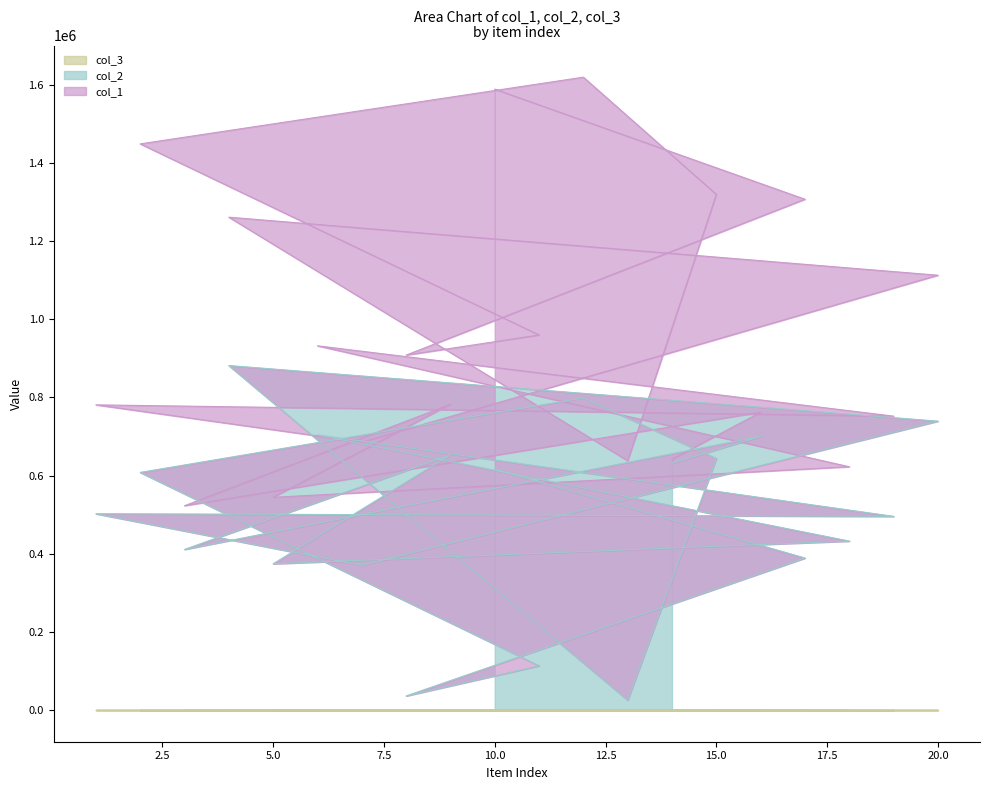

Count the number of data series in this chart.

3